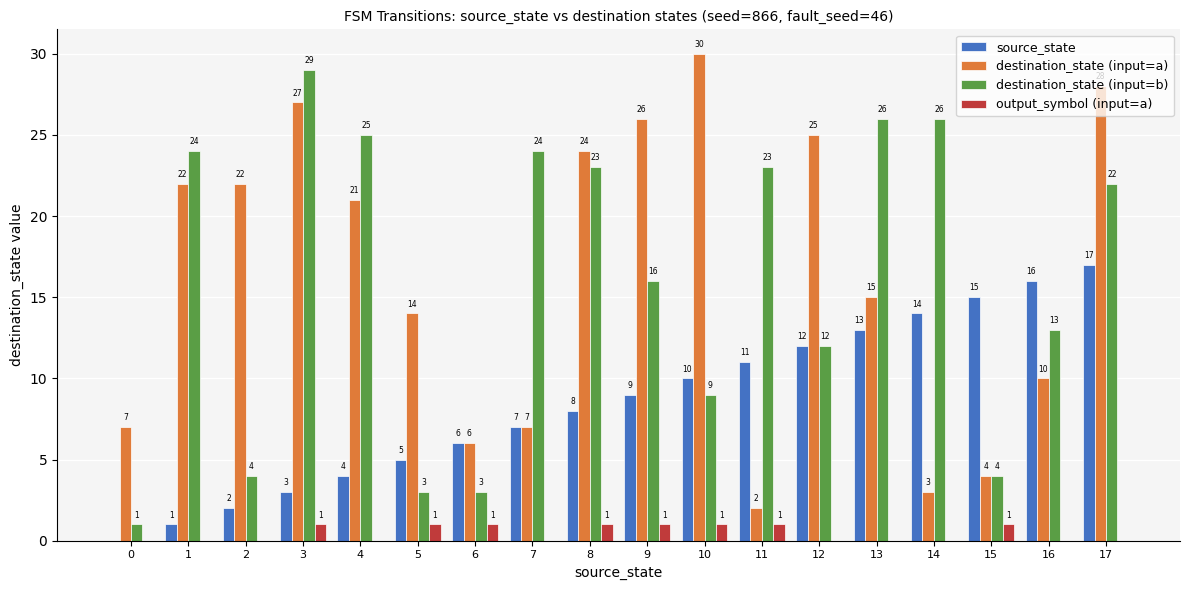

Is it true that destination_state (input=a) equals 7 at 0?

True